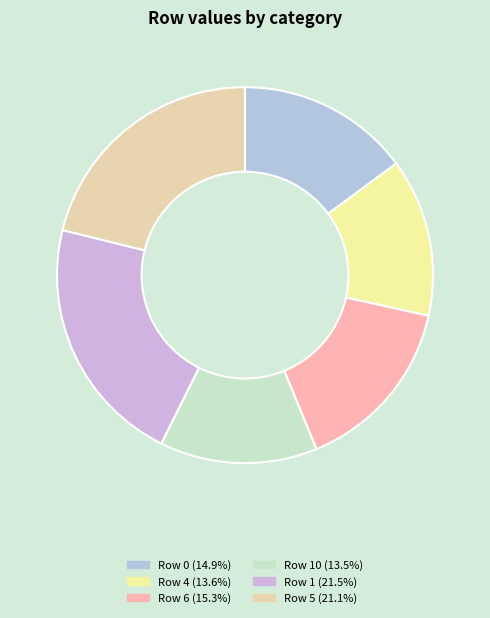

How many slices are in this pie chart?

6